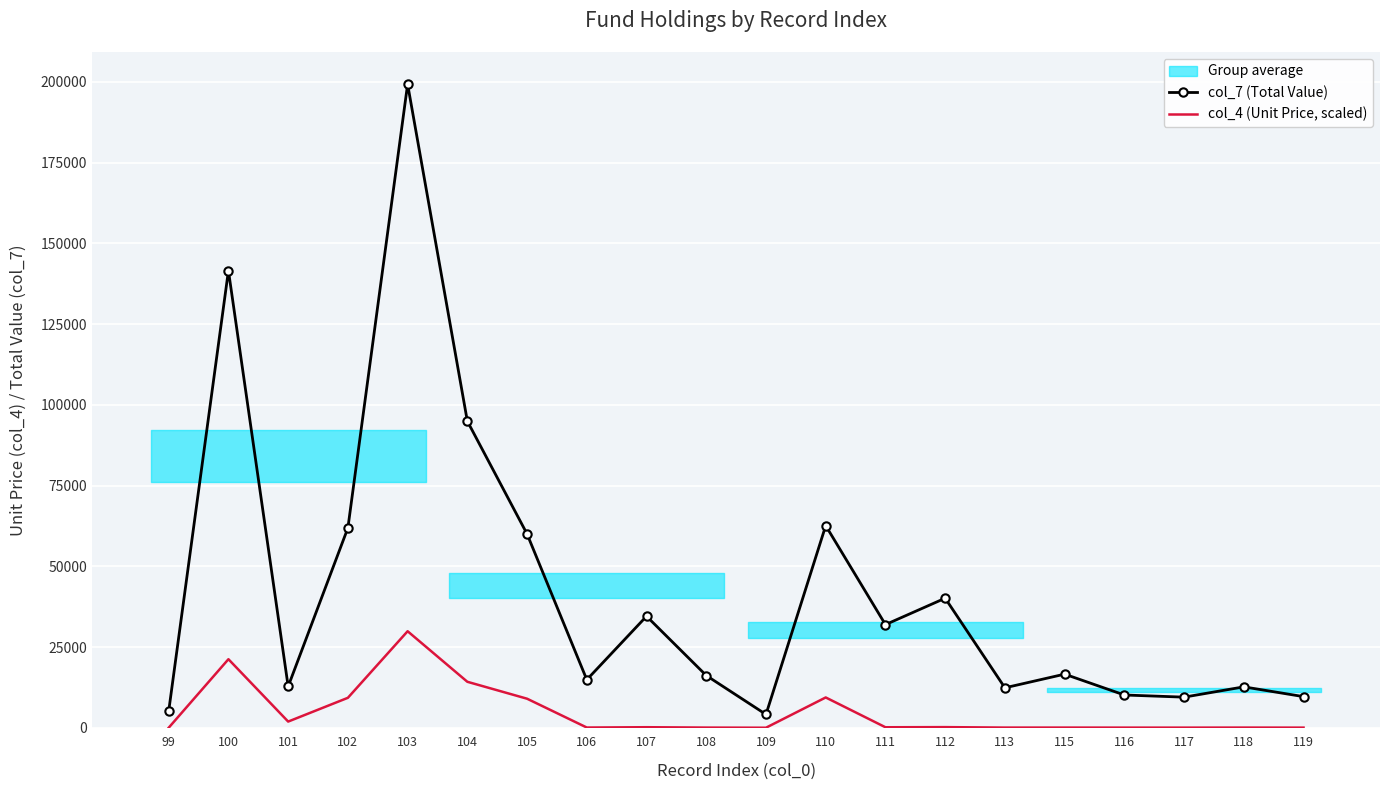

Is the value of col_7 (Total Value) at 106 greater than the value of col_4 (Unit Price, scaled) at 100?

No